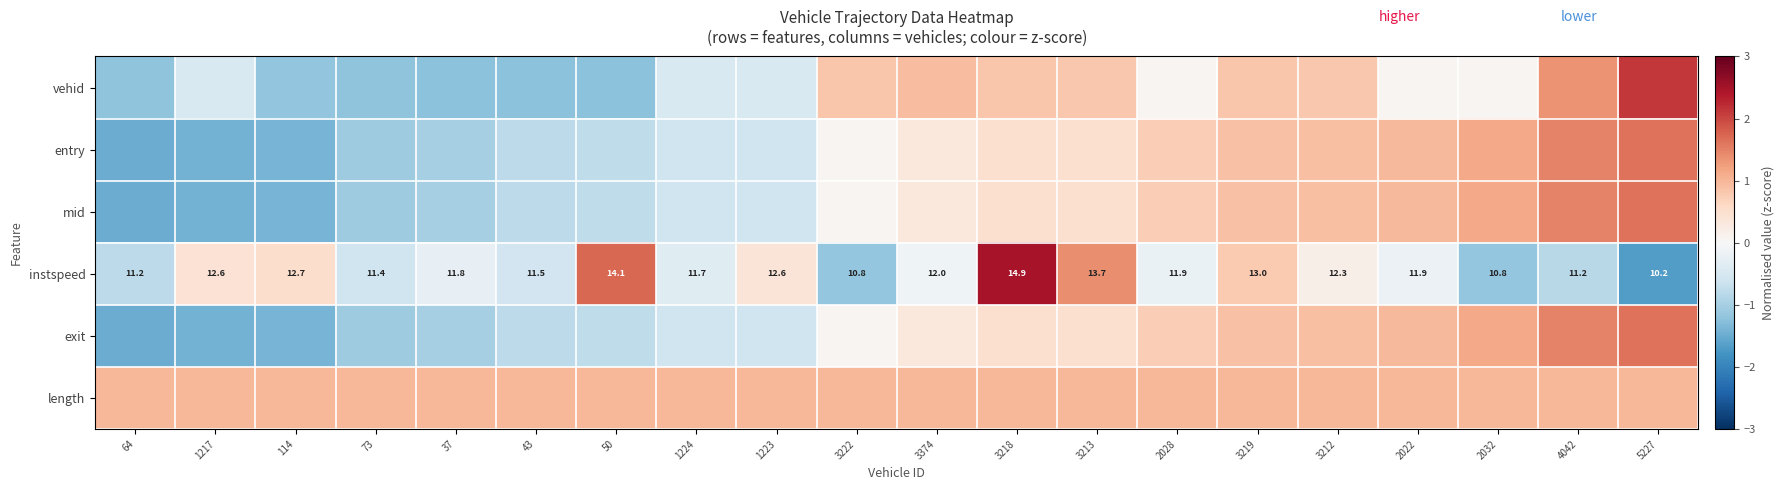

What is the smallest value displayed?

-1.7